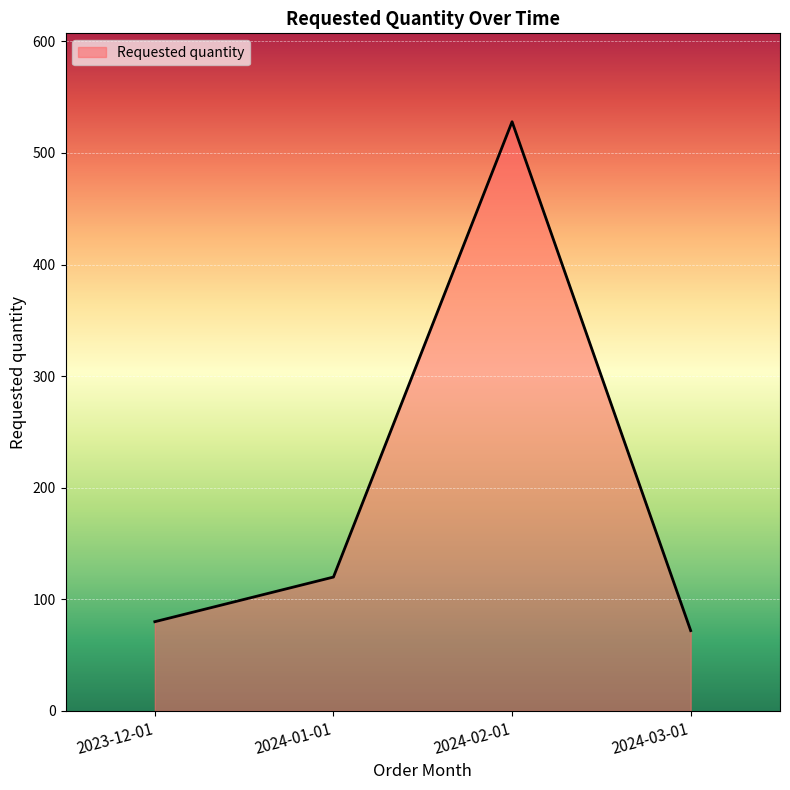

Rank the categories by value from lowest to highest.

2024-03-01, 2023-12-01, 2024-01-01, 2024-02-01